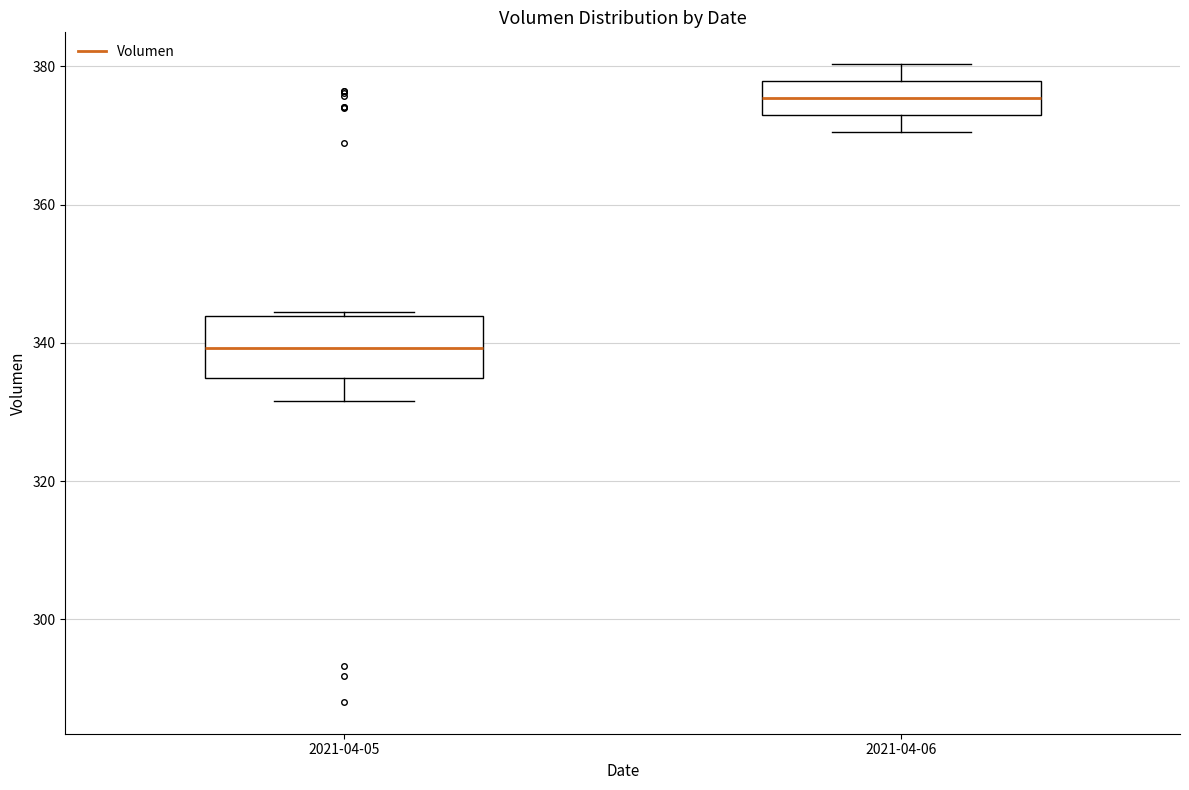

Reading left to right, transcribe this box plot: for each box, give where its median line is, the range the box spans, and where its two whiskers end, as read against the y-axis. The values are not printed on the chart, so give them approximately, as read against the axis.

2021-04-05: median 340, box 334 to 344, whiskers 332 to 344
2021-04-06: median 376, box 374 to 378, whiskers 370 to 380